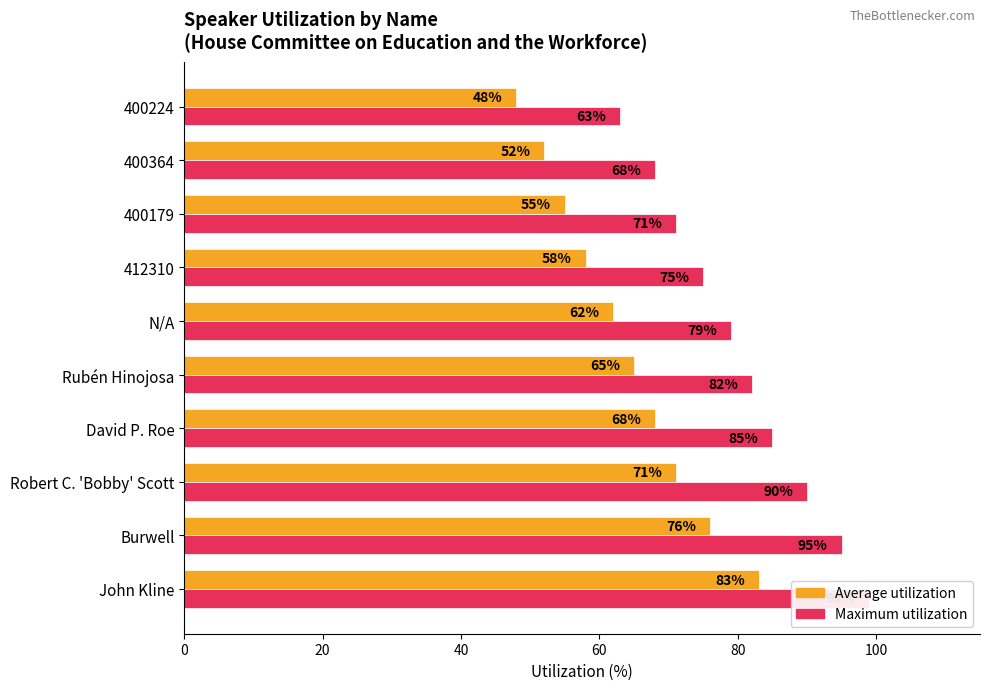

How many bars are there in total?

20